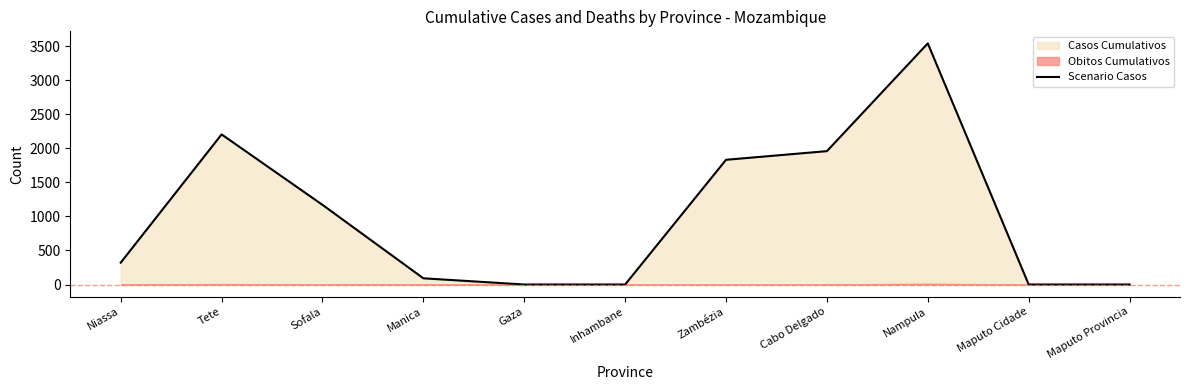

Reading right to left, extract all data points from this chart.

0	0	3542	1959	1832	0	0	91	1170	2205	321